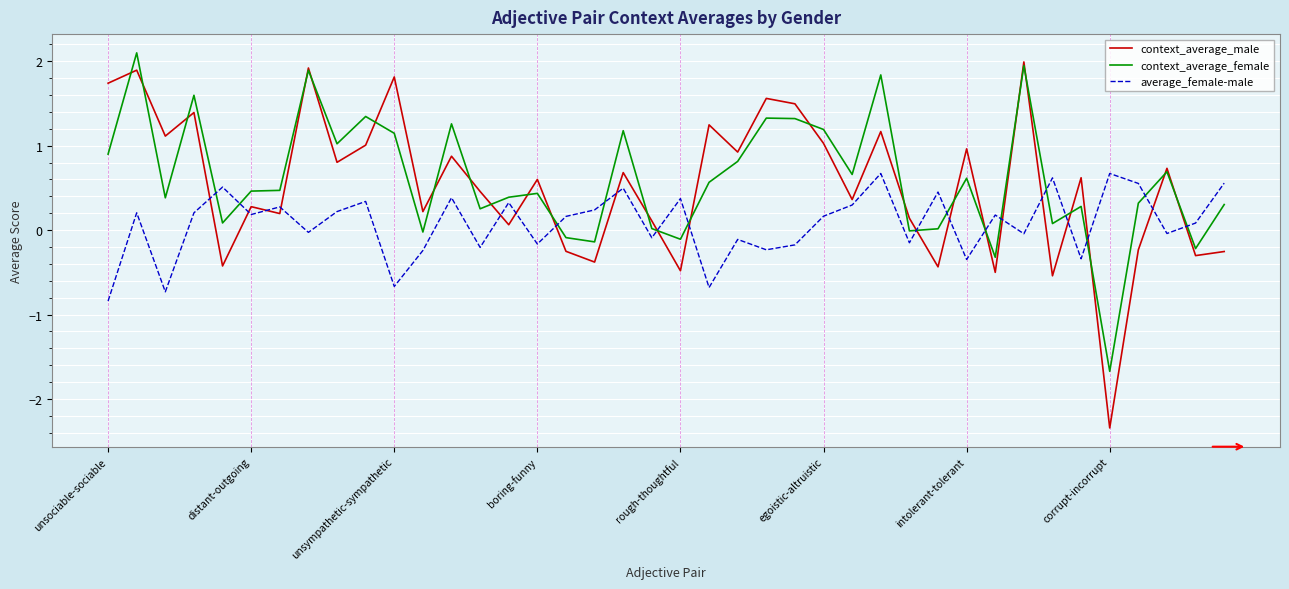

True or false: context_average_female and average_female-male intersect in this chart.

True